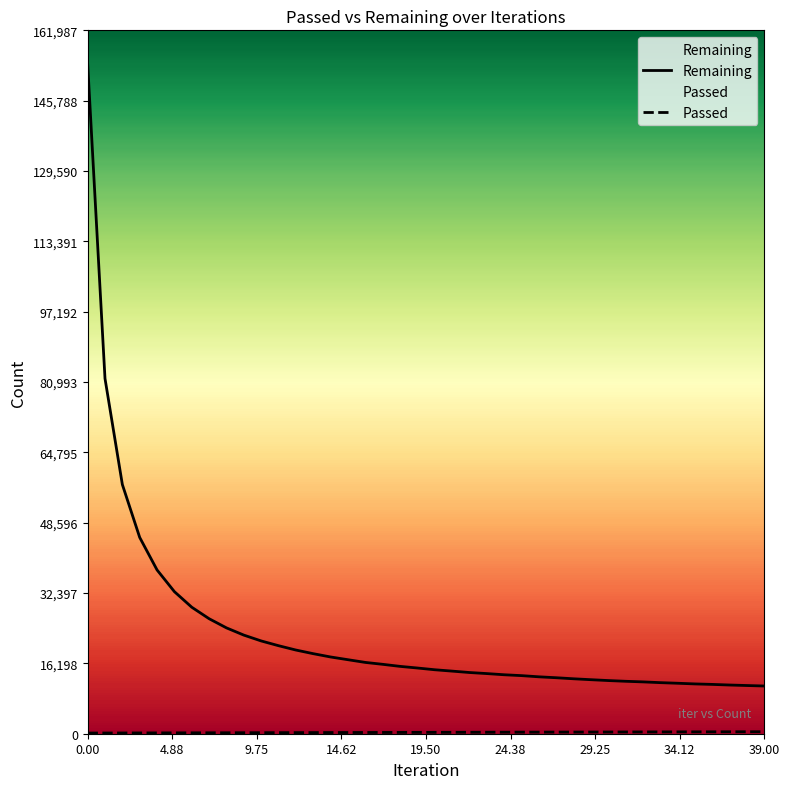

Is the value of Remaining at 24 greater than the value of Passed at 4.88?

Yes